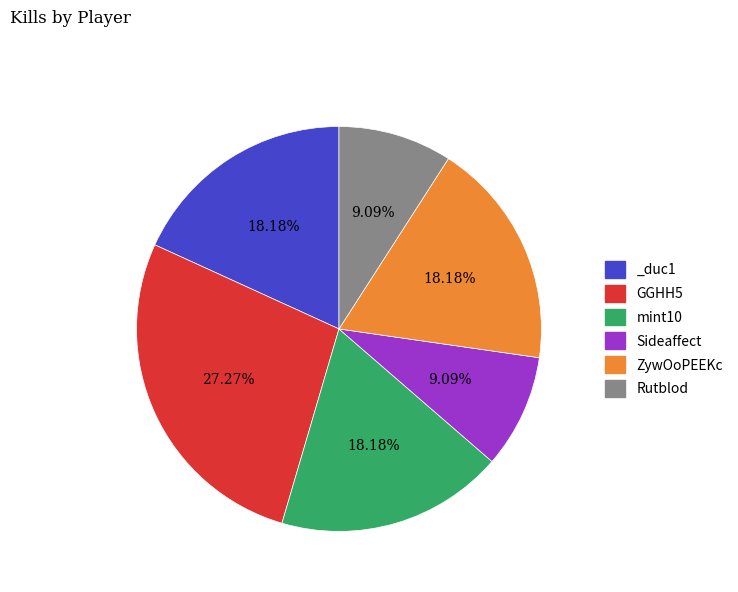

Is it true that Rutblod is 1% of the pie?

False